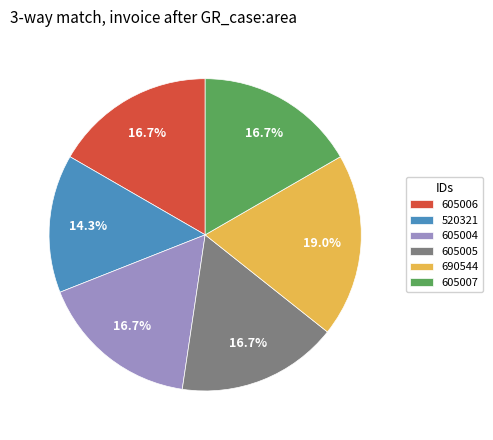

How much of the chart is everything except 605005?

83.3%